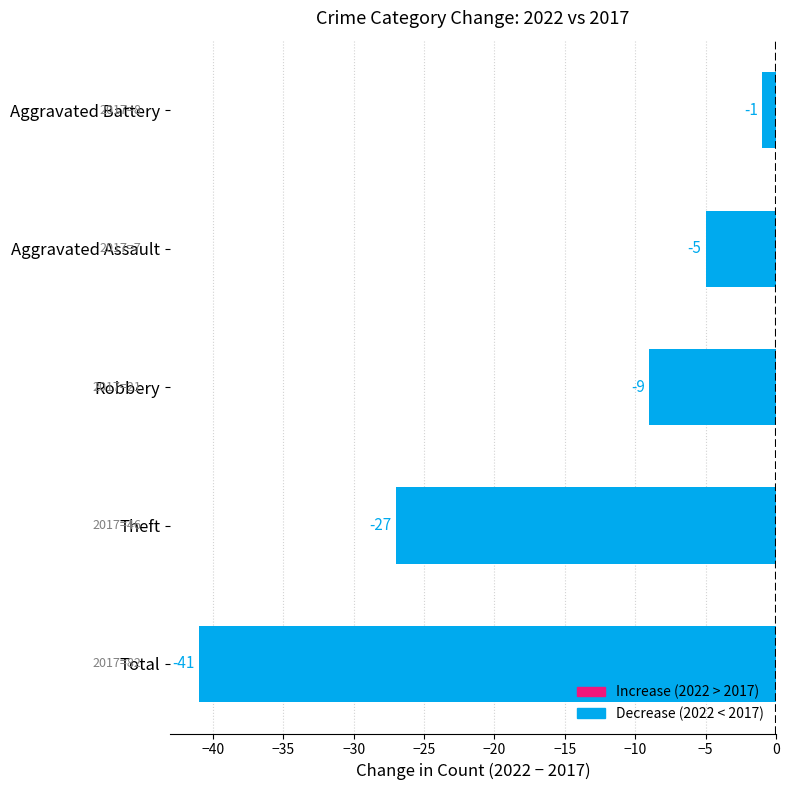

Is it true that the value at Theft is -43?

False